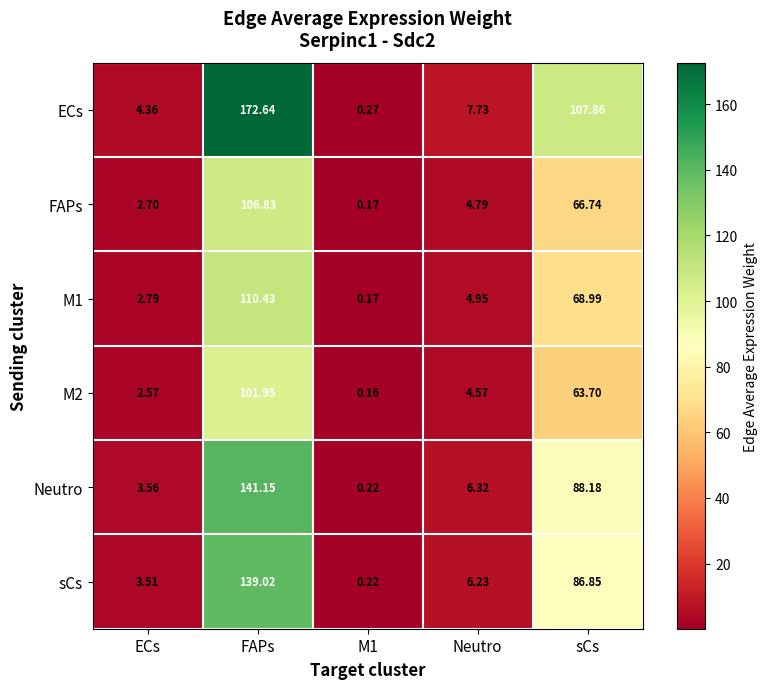

Which series has the largest total across all categories?

ECs